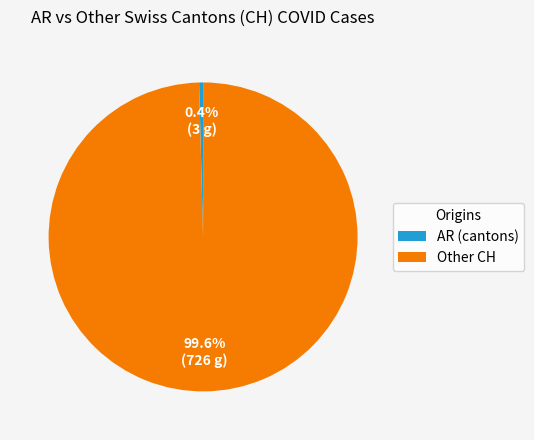

What percentage is NOT represented by AR (cantons)?

99.6%